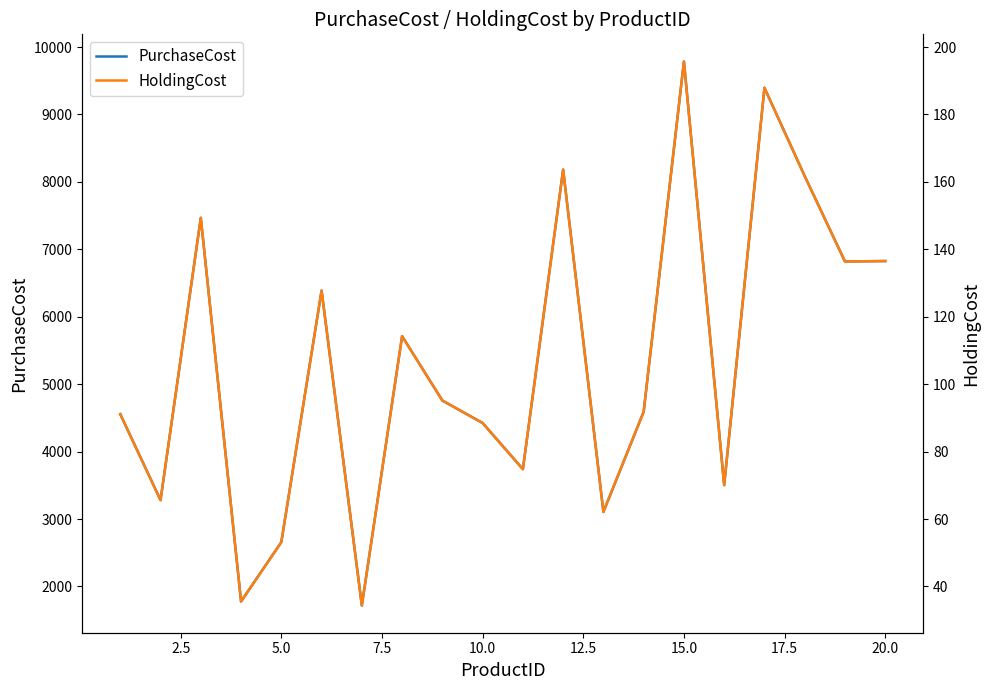

How many data points does each series have?

20